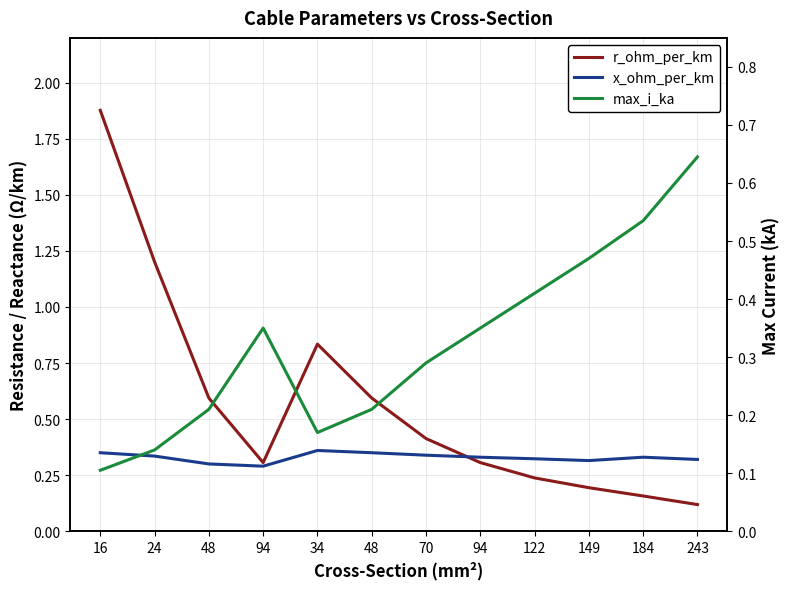

Reading right to left, list all the values displayed in this chart.

r_ohm_per_km: 243=0.1	184=0.2	149=0.2	122=0.2	94=0.3	70=0.4	48=0.6	34=0.8	94=0.3	48=0.6	24=1.2	16=1.9
x_ohm_per_km: 243=0.3	184=0.3	149=0.3	122=0.3	94=0.3	70=0.3	48=0.3	34=0.4	94=0.3	48=0.3	24=0.3	16=0.3
max_i_ka: 243=0.6	184=0.5	149=0.5	122=0.4	94=0.3	70=0.3	48=0.2	34=0.2	94=0.3	48=0.2	24=0.1	16=0.1